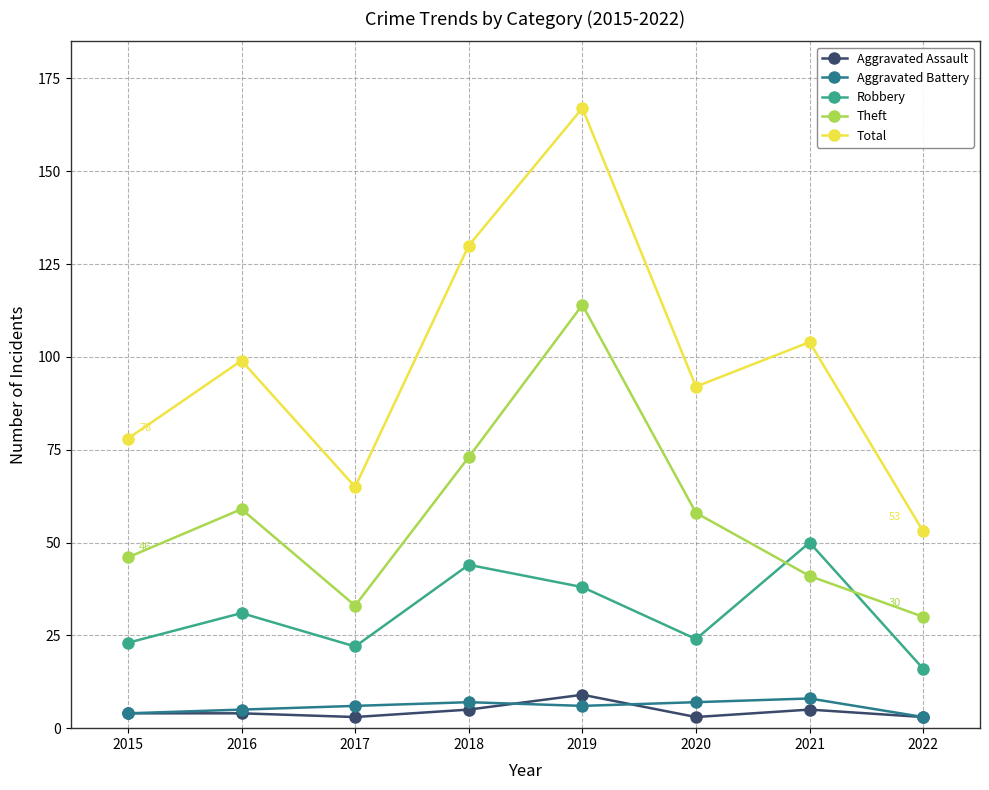

What is the sum of the Robbery values at 2018 and 2017?

66